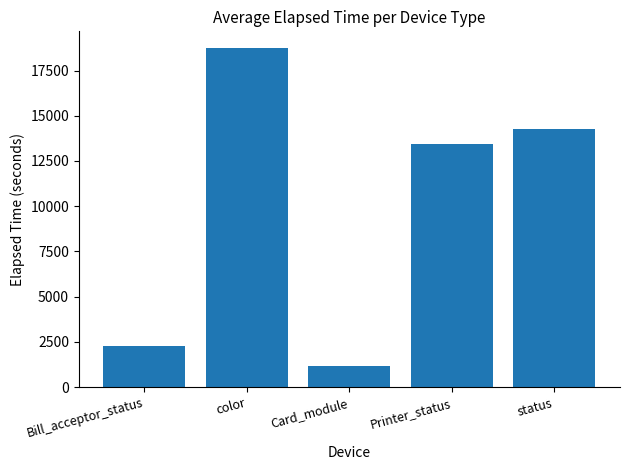

List the labels in order of value, smallest first.

Card_module, Bill_acceptor_status, Printer_status, status, color